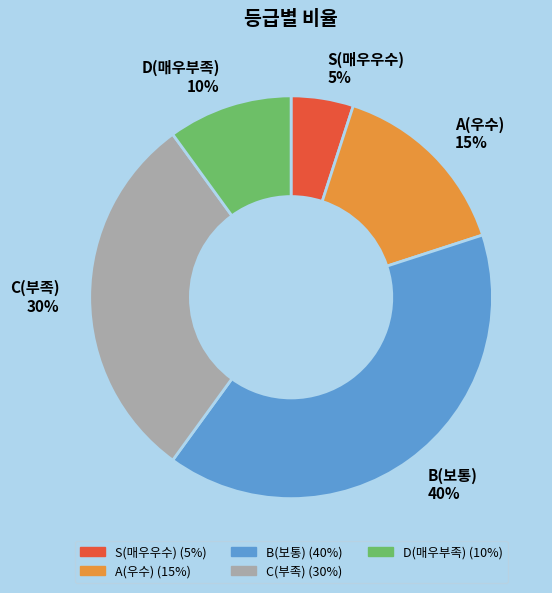

True or false: B(보통) accounts for 40% of the total.

True